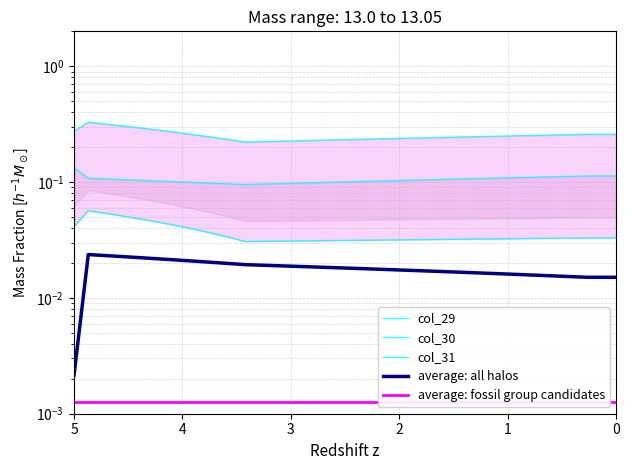

Reading left to right, what are all the values shown in this chart?

col_29: 0=0.3	1=0.3	2=0.3	3=0.3	4=0.3	5=0.3	6=0.3	7=0.3	8=0.3	9=0.3	10=0.2	11=0.2	12=0.2	13=0.2	14=0.2	15=0.2	16=0.2	17=0.2	18=0.2	19=0.2	20=0.2	21=0.2	22=0.2	23=0.2	24=0.2	25=0.2	26=0.2	27=0.2	28=0.2	29=0.2	30=0.2	31=0.3	32=0.3	33=0.3	34=0.3	35=0.3	36=0.3	37=0.3	38=0.3
col_30: 0=0.1	1=0.1	2=0.1	3=0.1	4=0.1	5=0.1	6=0.1	7=0.1	8=0.1	9=0.1	10=0.1	11=0.1	12=0.1	13=0.1	14=0.1	15=0.1	16=0.1	17=0.1	18=0.1	19=0.1	20=0.1	21=0.1	22=0.1	23=0.1	24=0.1	25=0.1	26=0.1	27=0.1	28=0.1	29=0.1	30=0.1	31=0.1	32=0.1	33=0.1	34=0.1	35=0.1	36=0.1	37=0.1	38=0.1
col_31: 0=0.0	1=0.1	2=0.1	3=0.1	4=0.0	5=0.0	6=0.0	7=0.0	8=0.0	9=0.0	10=0.0	11=0.0	12=0.0	13=0.0	14=0.0	15=0.0	16=0.0	17=0.0	18=0.0	19=0.0	20=0.0	21=0.0	22=0.0	23=0.0	24=0.0	25=0.0	26=0.0	27=0.0	28=0.0	29=0.0	30=0.0	31=0.0	32=0.0	33=0.0	34=0.0	35=0.0	36=0.0	37=0.0	38=0.0
average: all halos: 0=0.0	1=0.0	2=0.0	3=0.0	4=0.0	5=0.0	6=0.0	7=0.0	8=0.0	9=0.0	10=0.0	11=0.0	12=0.0	13=0.0	14=0.0	15=0.0	16=0.0	17=0.0	18=0.0	19=0.0	20=0.0	21=0.0	22=0.0	23=0.0	24=0.0	25=0.0	26=0.0	27=0.0	28=0.0	29=0.0	30=0.0	31=0.0	32=0.0	33=0.0	34=0.0	35=0.0	36=0.0	37=0.0	38=0.0
average: fossil group candidates: 0=0.0	1=0.0	2=0.0	3=0.0	4=0.0	5=0.0	6=0.0	7=0.0	8=0.0	9=0.0	10=0.0	11=0.0	12=0.0	13=0.0	14=0.0	15=0.0	16=0.0	17=0.0	18=0.0	19=0.0	20=0.0	21=0.0	22=0.0	23=0.0	24=0.0	25=0.0	26=0.0	27=0.0	28=0.0	29=0.0	30=0.0	31=0.0	32=0.0	33=0.0	34=0.0	35=0.0	36=0.0	37=0.0	38=0.0